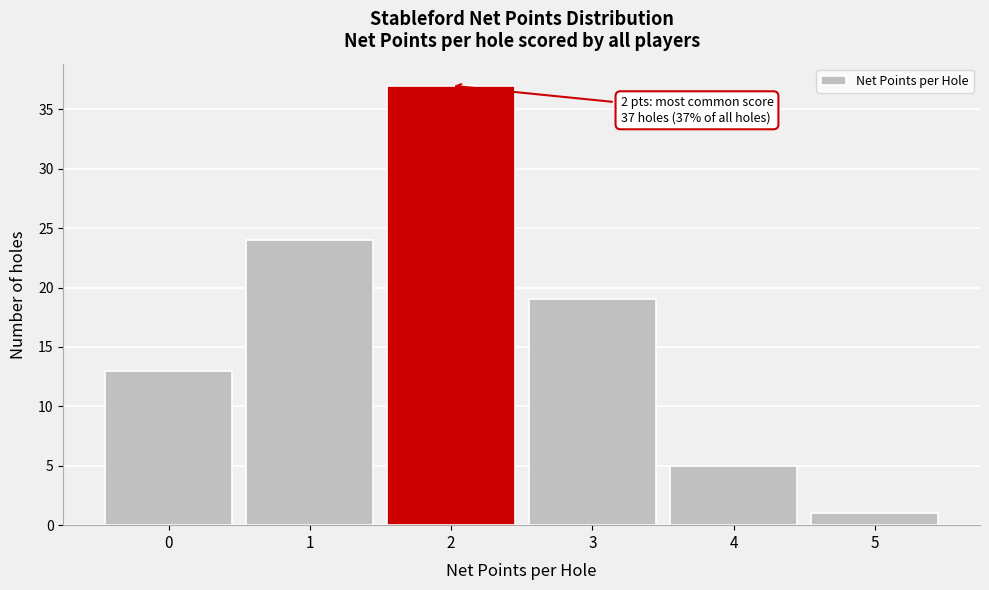

Which range on the x-axis has the tallest bar?

1.5 to 2.5